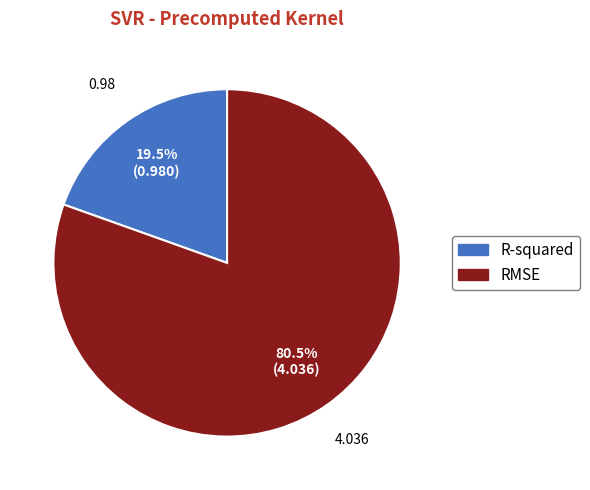

To the nearest percent, what is the average slice percentage?

50%